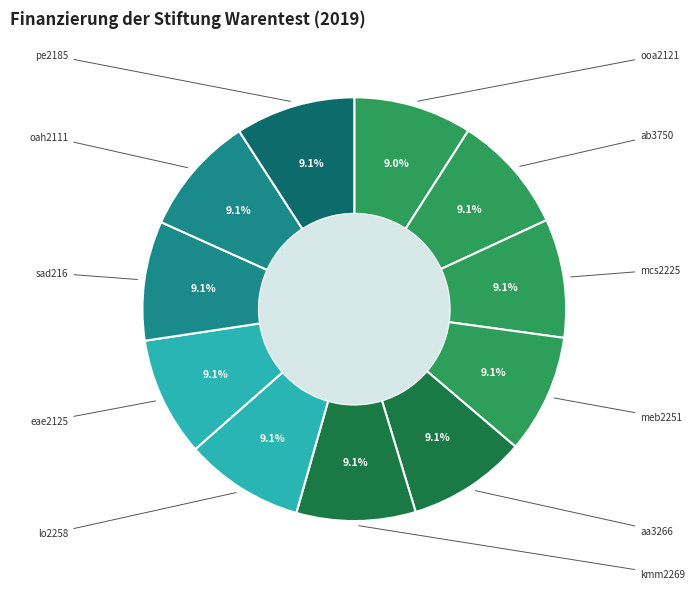

How many segments does this pie chart have?

11